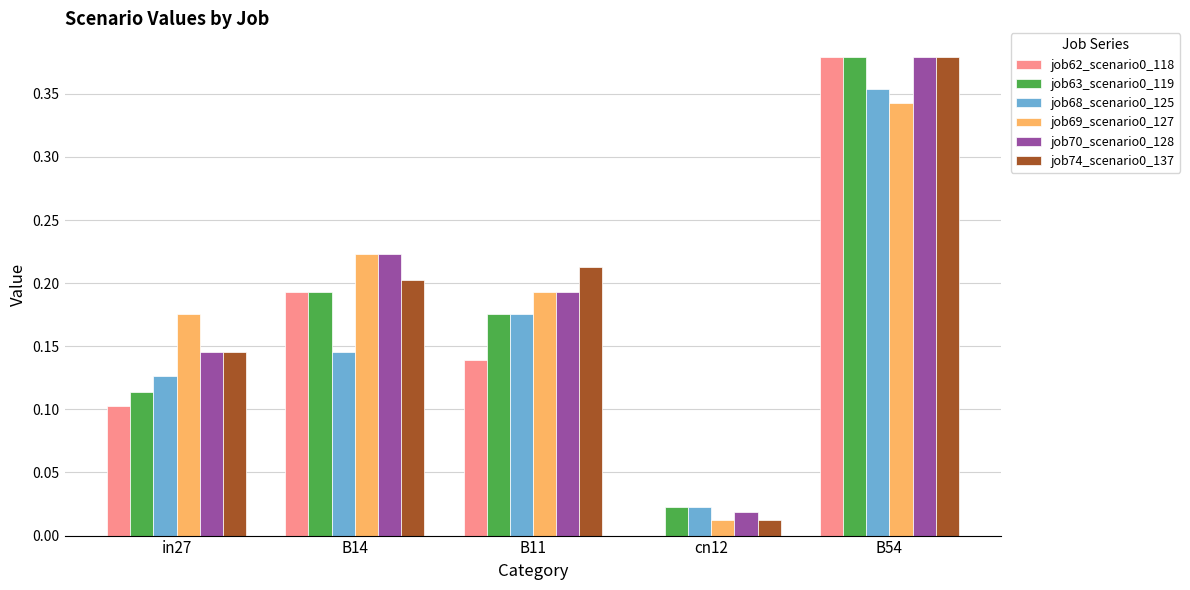

Which category has the highest value across all series?

B54